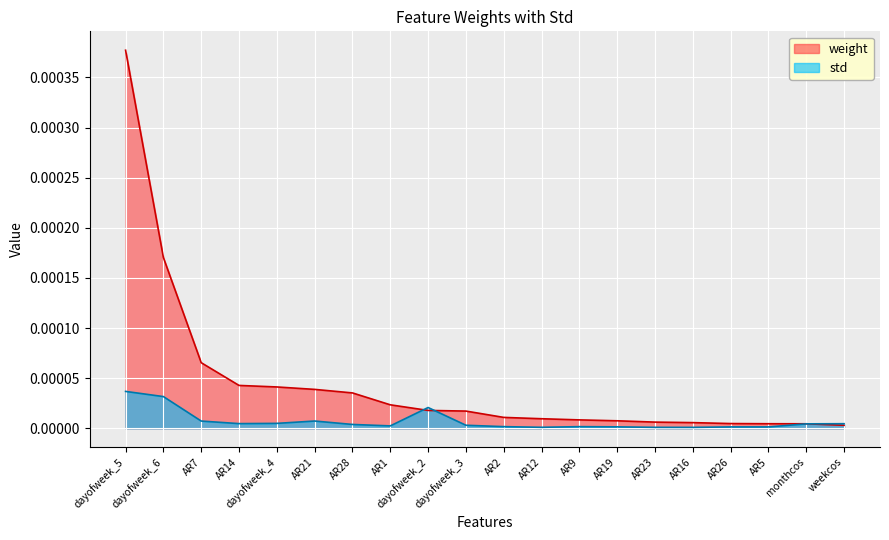

Which category has the highest value in the std series?

dayofweek_5